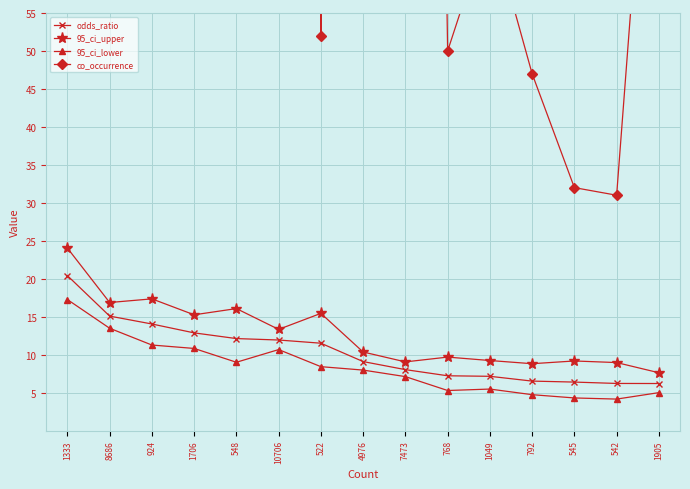

What is the label of the 5th point from the right?

1049